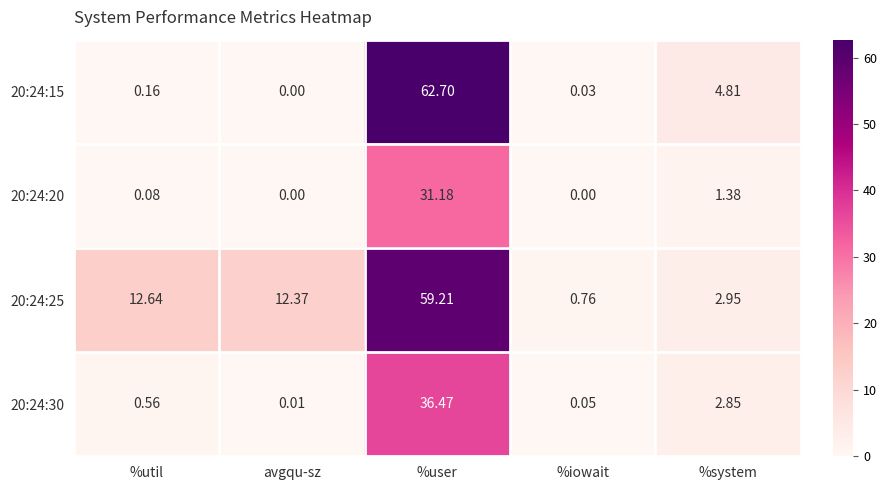

What is the maximum value shown in the chart?

62.7